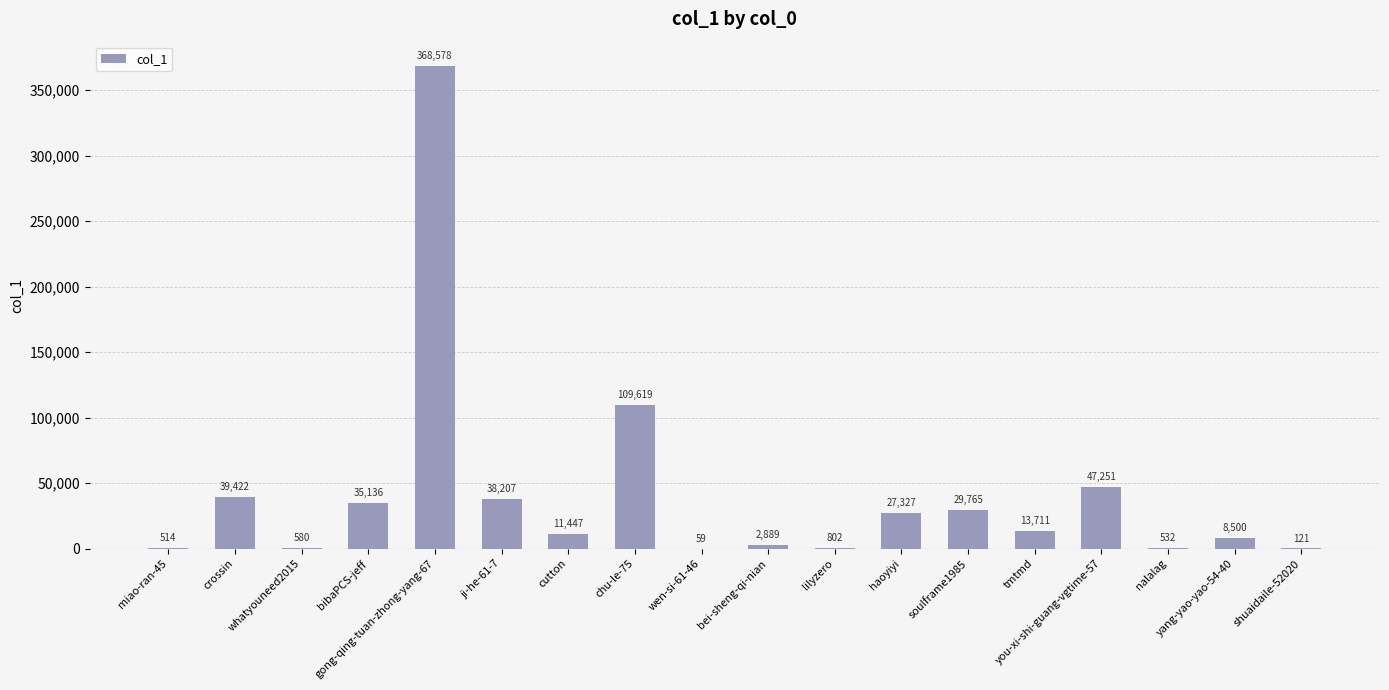

What is the sum of all values?

734460